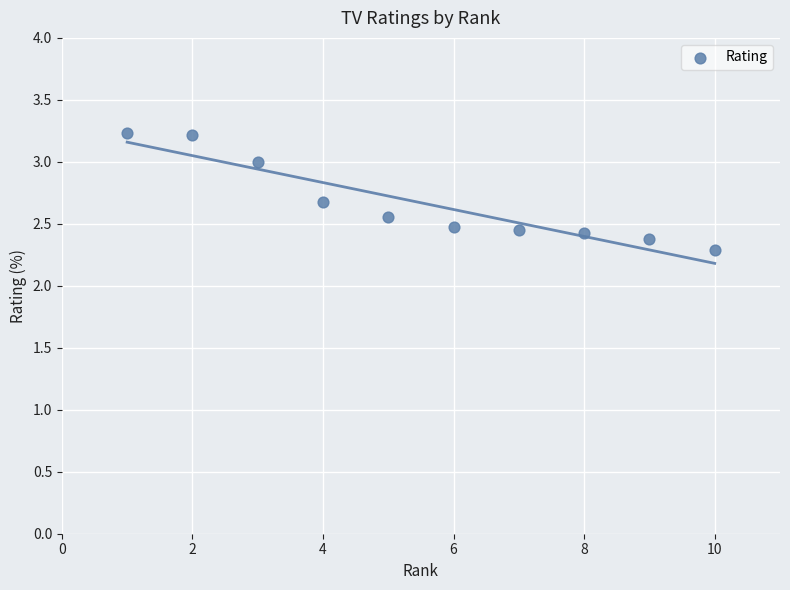

What is the range of X values (max minus min)?

9.0